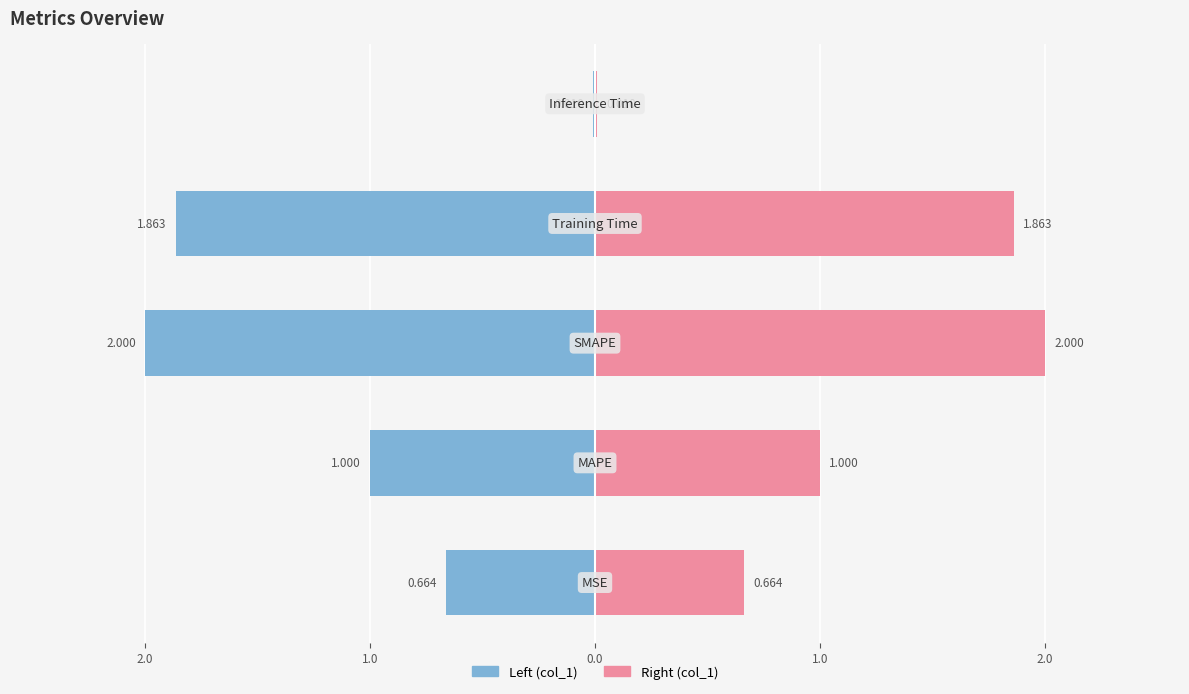

Between 0.0 and 1.0, which series saw the biggest shift?

col_1 (left)